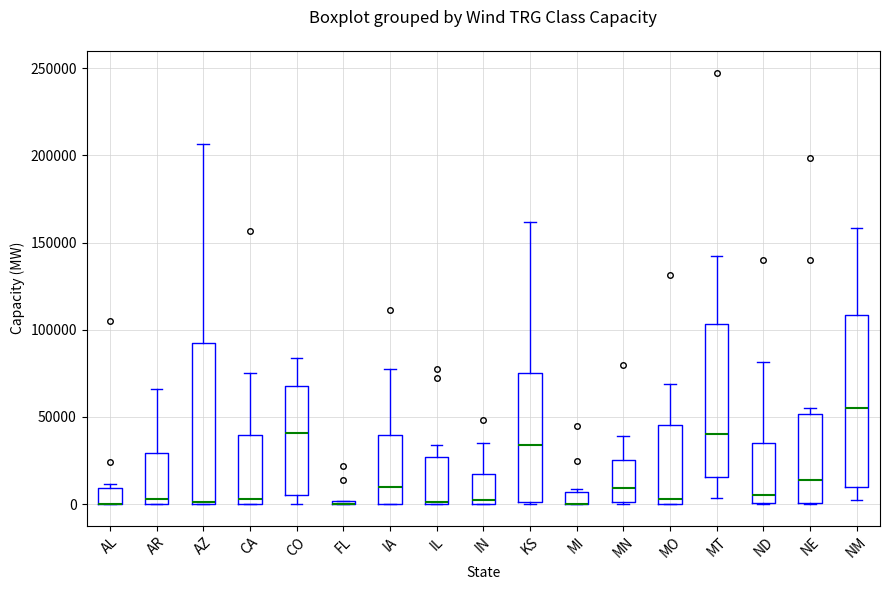

Where is the upper edge of the box for AL on the y-axis? The values are not printed on the chart, so give them approximately, as read against the axis.

10000